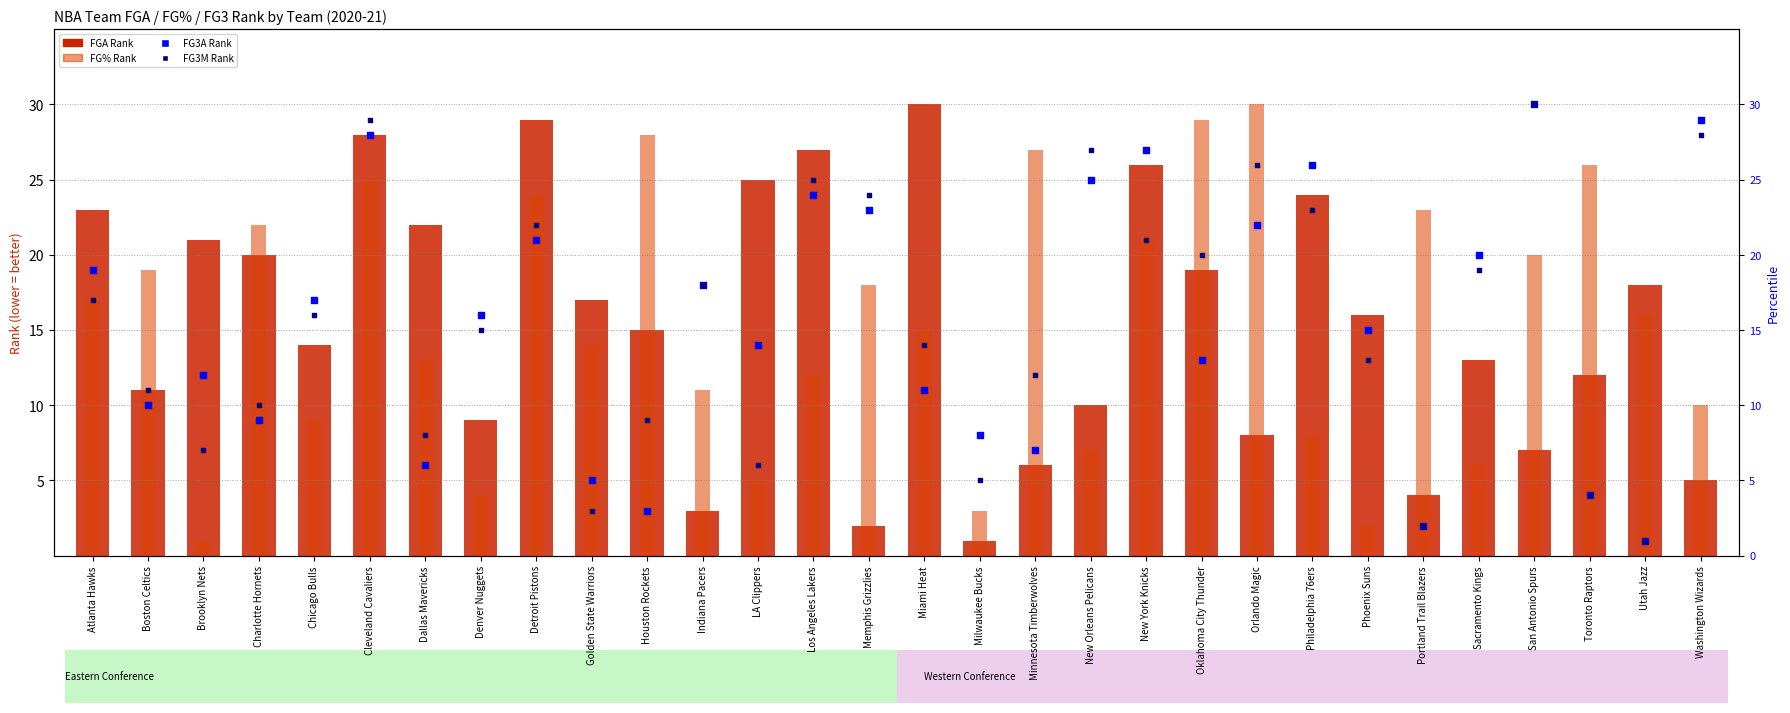

At how many categories does at least one series exceed 5?

30